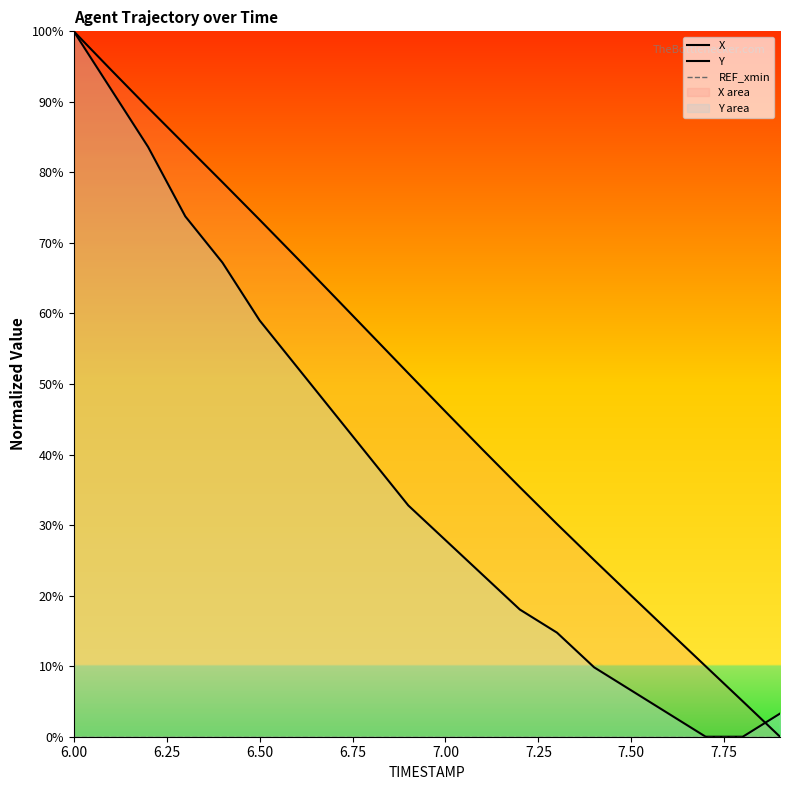

Reading left to right, transcribe all the data shown in this chart.

X: 100.0	94.5	89.2	83.9	78.6	73.3	67.9	62.5	57.0	51.5	46.1	40.7	35.4	30.2	25.0	20.0	15.0	10.0	5.0	0.0
Y: 100.0	91.8	83.6	73.8	67.2	59.0	52.5	45.9	39.3	32.8	27.9	23.0	18.0	14.8	9.8	6.6	3.3	0.0	0.0	3.3
REF_xmin: 0.0	0.0	0.0	0.0	0.0	0.0	0.0	0.0	0.0	0.0	0.0	0.0	0.0	0.0	0.0	0.0	0.0	0.0	0.0	0.0